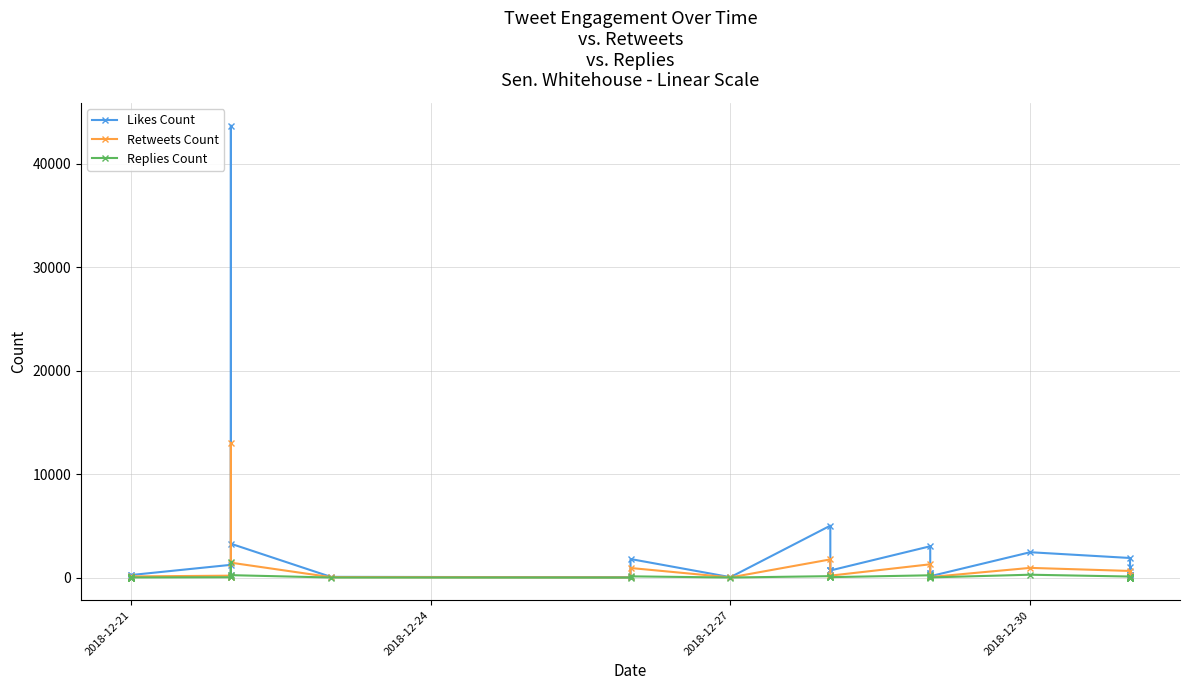

True or false: Likes Count and Retweets Count intersect in this chart.

False